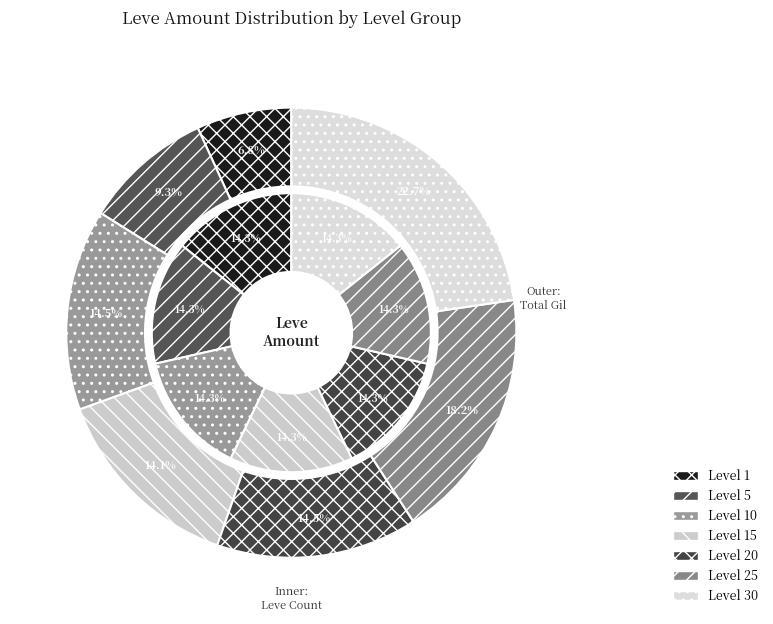

Is there a majority slice in this chart?

No